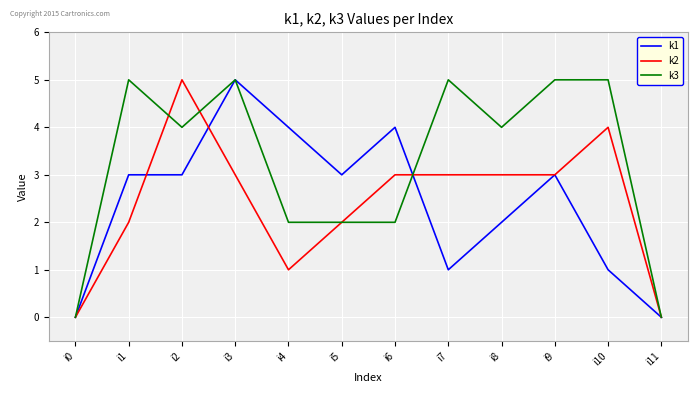

Does the chart display data point markers on the line(s)?

No